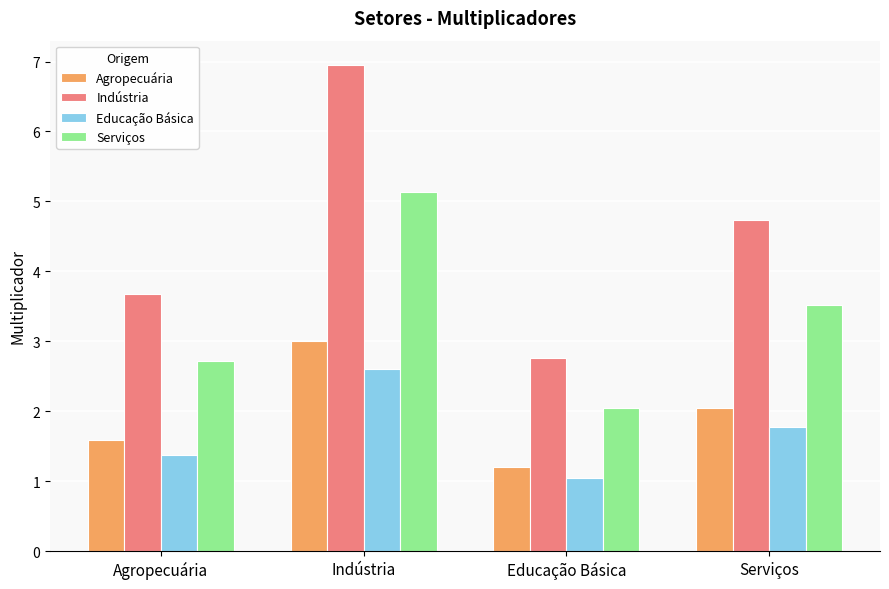

Which series has the largest range (max minus min)?

Indústria